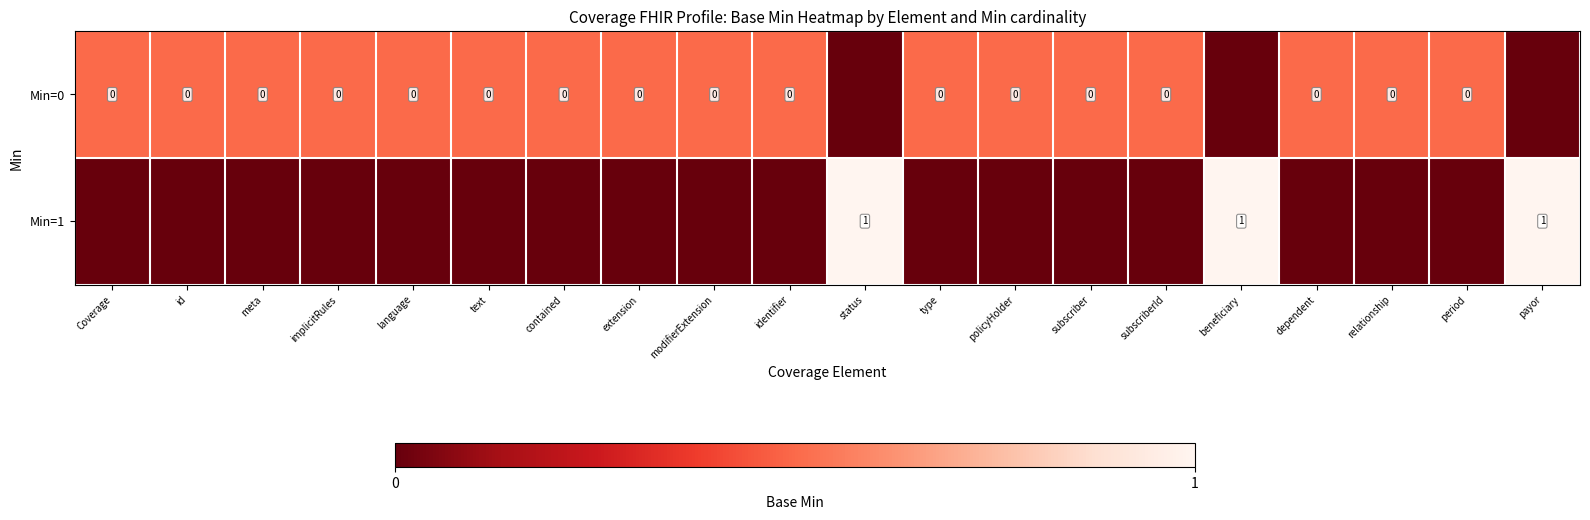

What is the total value across all series at relationship?

-1